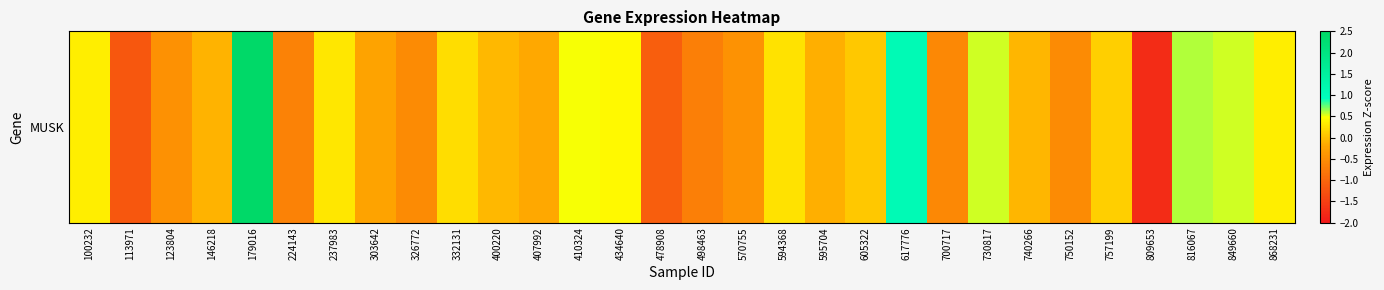

Reading left to right, transcribe all the data shown in this chart.

100232=0.3	113971=-1.2	123804=-0.5	146218=-0.1	179016=2.5	224143=-0.7	237983=0.3	303642=-0.2	326772=-0.5	332131=0.2	400220=-0.1	407992=-0.2	410324=0.5	434640=0.4	478908=-1.1	498463=-0.7	570755=-0.4	594368=0.3	595704=-0.1	605322=0.1	617776=1.1	700717=-0.6	730817=0.6	740266=-0.1	750152=-0.5	757199=0.1	809653=-1.8	816067=0.6	849660=0.6	868231=0.3